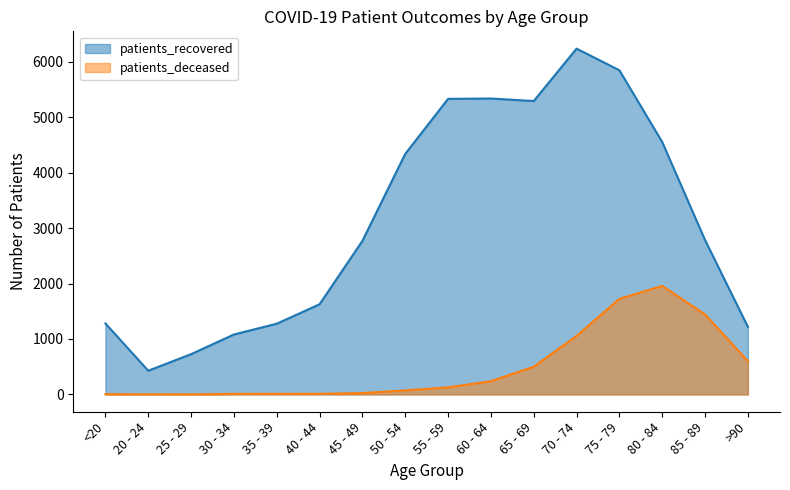

What is the spread (max minus min) of values at 60 - 64?

5096